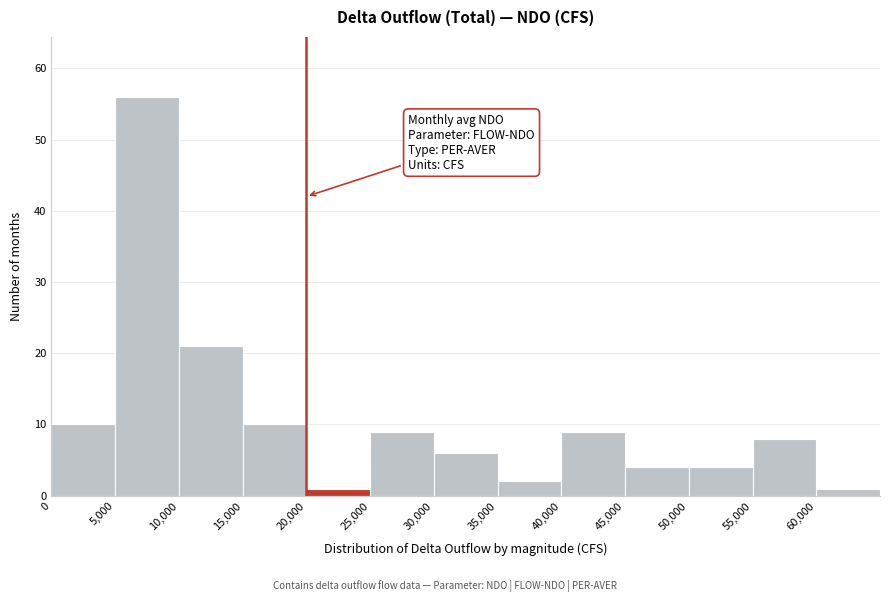

Reading left to right, list every bar in this chart as the range it spans on the x-axis followed by its height. The values are not printed on the chart, so give them approximately, as read against the axis.

0 to 5000: 10
5000 to 10000: 56
10000 to 15000: 21
15000 to 20000: 10
20000 to 25000: 1
25000 to 30000: 9
30000 to 35000: 6
35000 to 40000: 2
40000 to 45000: 9
45000 to 50000: 4
50000 to 55000: 4
55000 to 60000: 8
60000 to 65000: 1